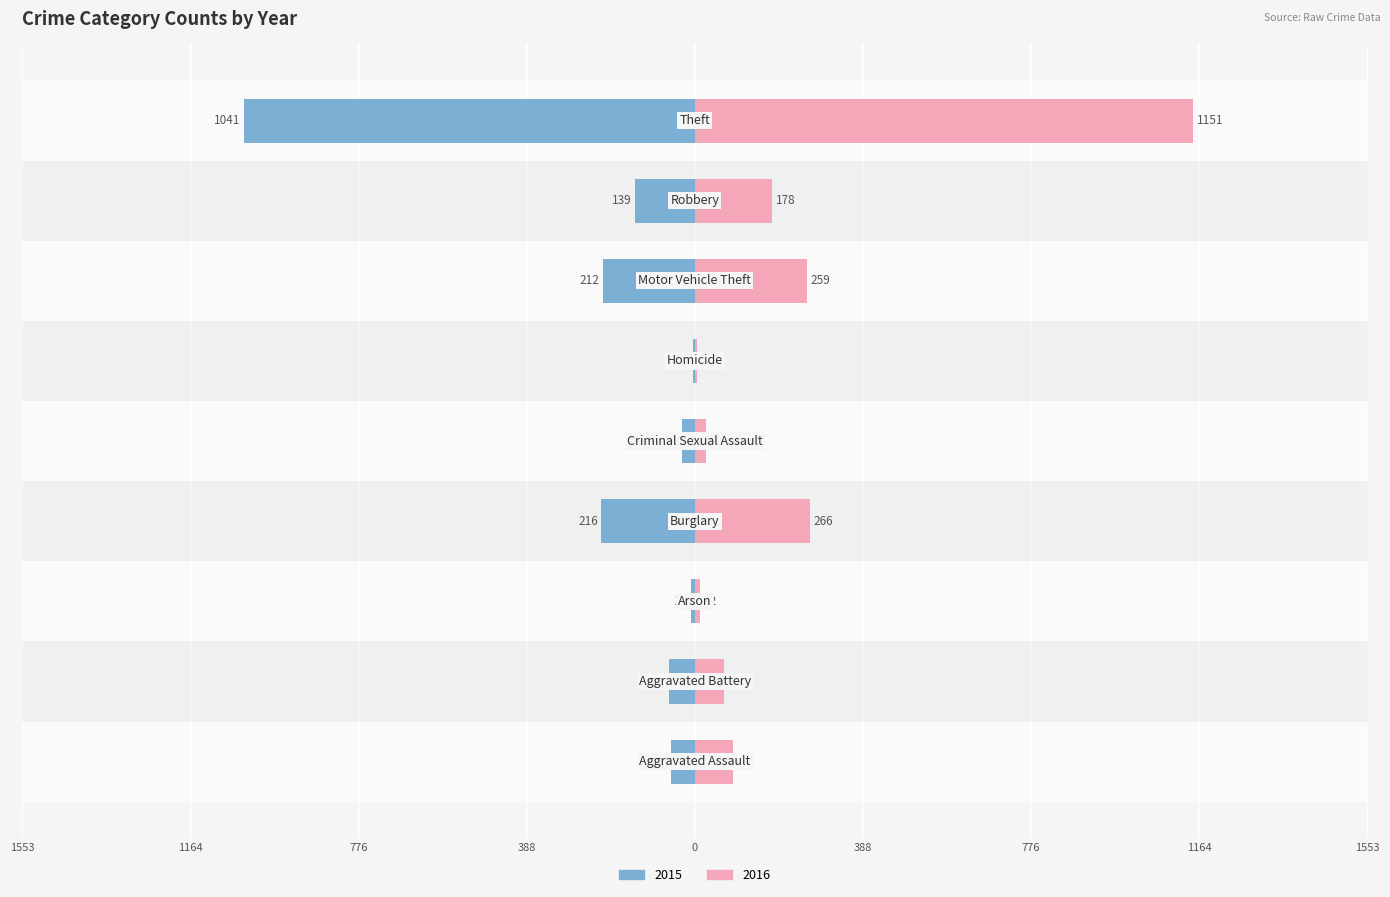

How many series are shown in this chart?

2